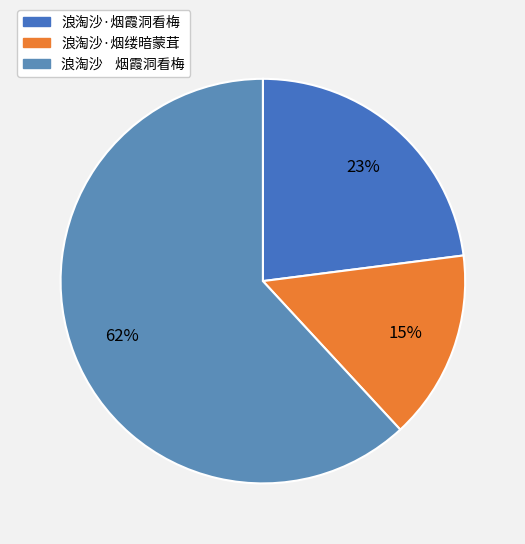

Is it true that 浪淘沙·烟缕暗蒙茸 is 15% of the pie?

True